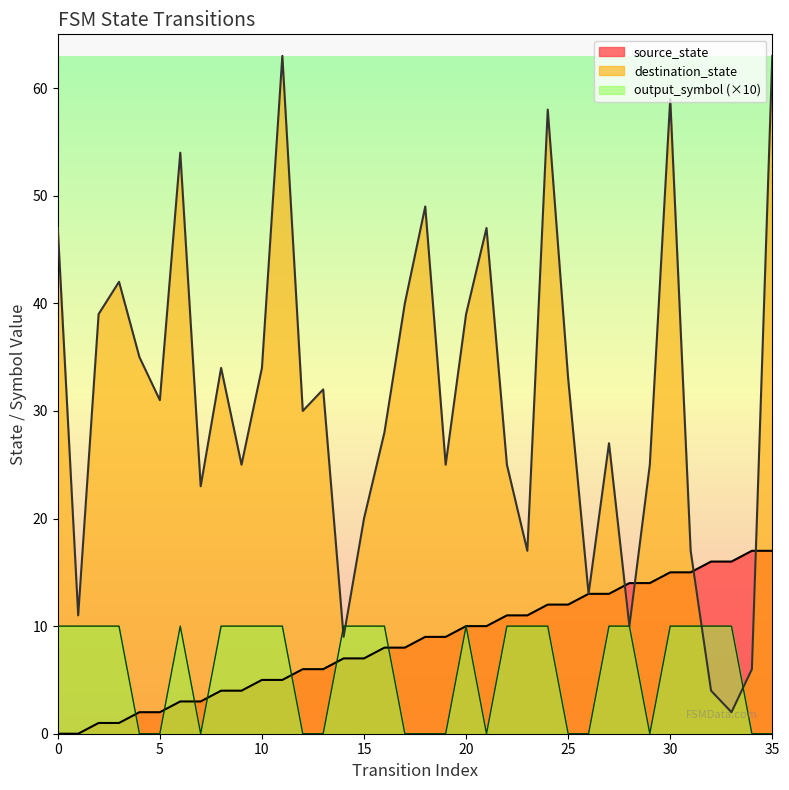

Does the chart have visible grid lines?

No